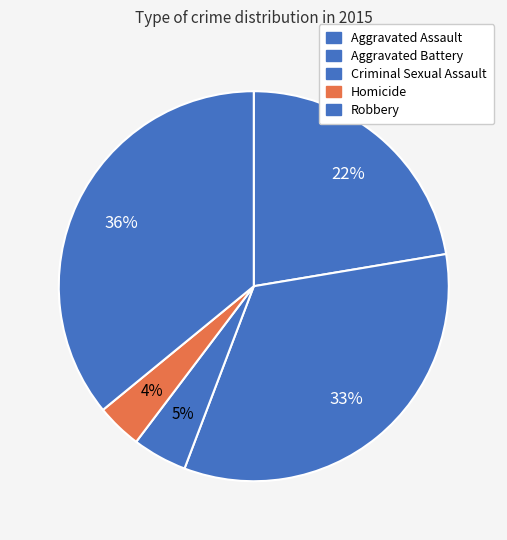

To the nearest percent, what percentage of the pie is Criminal Sexual Assault?

5%